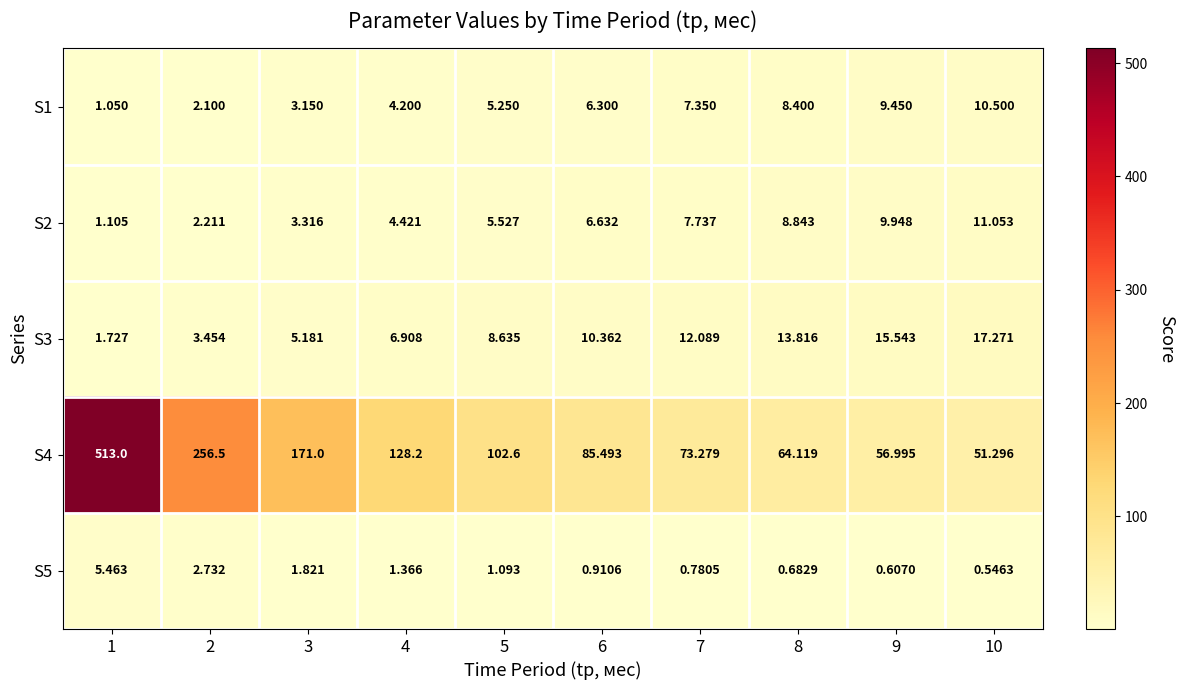

Which series has the widest spread of values?

S4